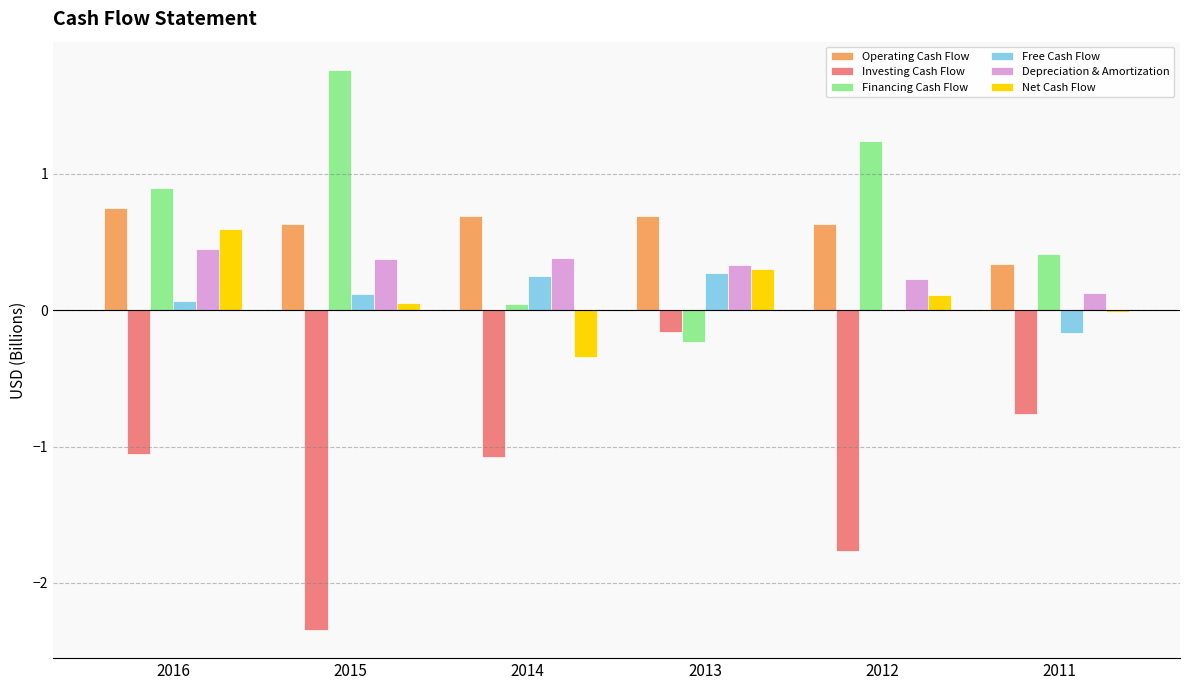

Does the chart contain stacked bars?

No